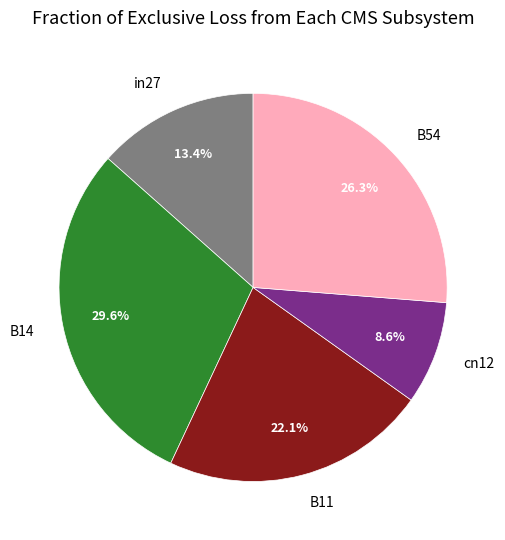

What percentage is the cn12 slice, to the nearest percent?

9%